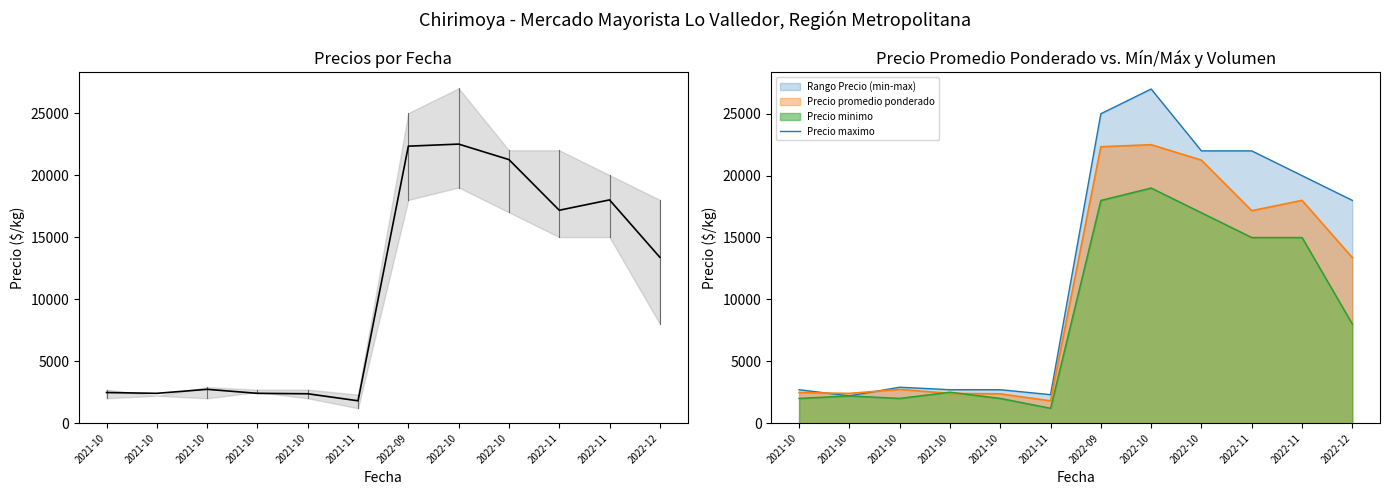

Is the value of Precio promedio ponderado at 2022-11 greater than the value of Precio maximo at 2021-10?

Yes